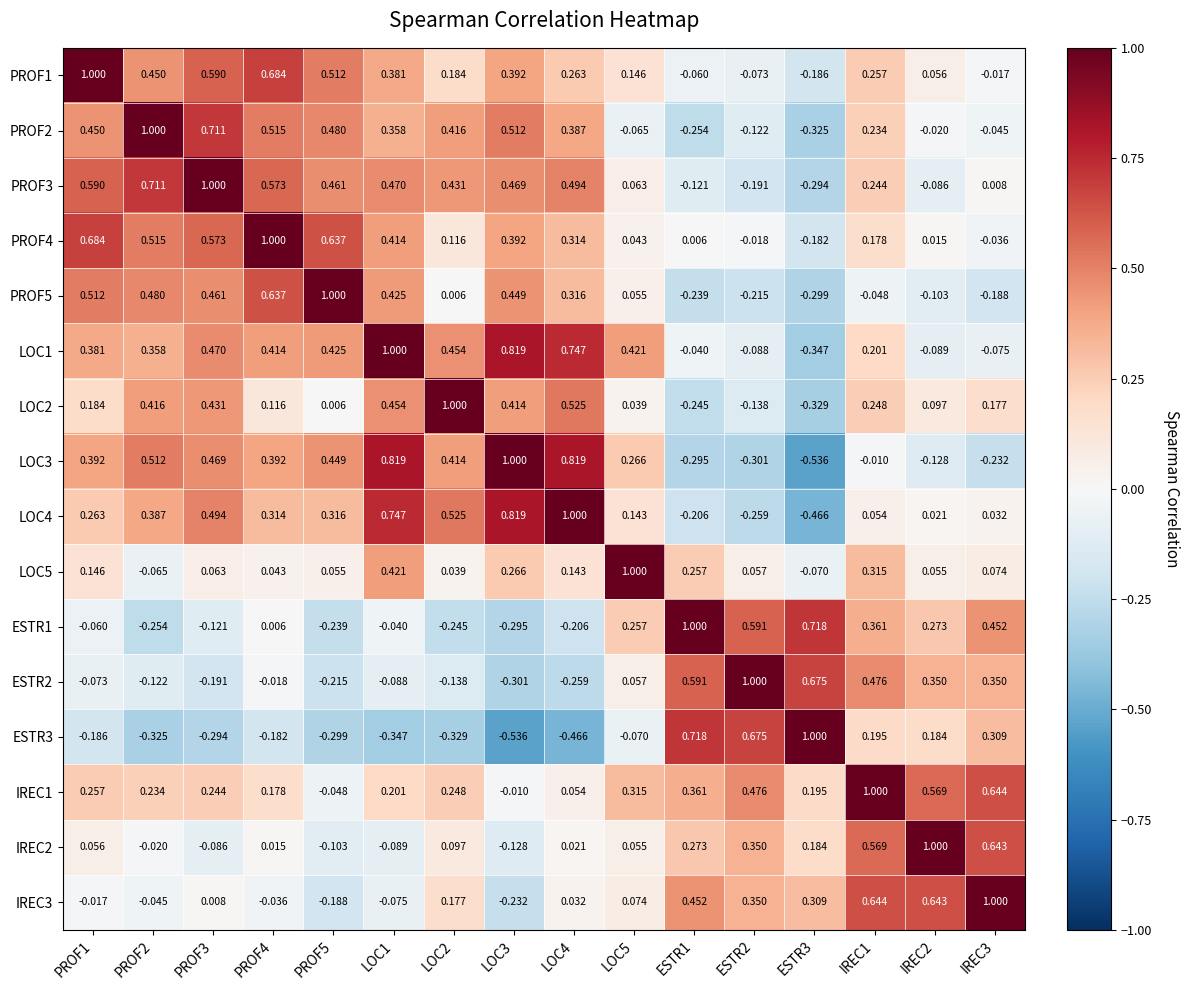

Reading left to right, list all the values displayed in this chart.

PROF1: PROF1=1.0	PROF2=0.5	PROF3=0.6	PROF4=0.7	PROF5=0.5	LOC1=0.4	LOC2=0.2	LOC3=0.4	LOC4=0.3	LOC5=0.1	ESTR1=-0.1	ESTR2=-0.1	ESTR3=-0.2	IREC1=0.3	IREC2=0.1	IREC3=-0.0
PROF2: PROF1=0.5	PROF2=1.0	PROF3=0.7	PROF4=0.5	PROF5=0.5	LOC1=0.4	LOC2=0.4	LOC3=0.5	LOC4=0.4	LOC5=-0.1	ESTR1=-0.3	ESTR2=-0.1	ESTR3=-0.3	IREC1=0.2	IREC2=-0.0	IREC3=-0.0
PROF3: PROF1=0.6	PROF2=0.7	PROF3=1.0	PROF4=0.6	PROF5=0.5	LOC1=0.5	LOC2=0.4	LOC3=0.5	LOC4=0.5	LOC5=0.1	ESTR1=-0.1	ESTR2=-0.2	ESTR3=-0.3	IREC1=0.2	IREC2=-0.1	IREC3=0.0
PROF4: PROF1=0.7	PROF2=0.5	PROF3=0.6	PROF4=1.0	PROF5=0.6	LOC1=0.4	LOC2=0.1	LOC3=0.4	LOC4=0.3	LOC5=0.0	ESTR1=0.0	ESTR2=-0.0	ESTR3=-0.2	IREC1=0.2	IREC2=0.0	IREC3=-0.0
PROF5: PROF1=0.5	PROF2=0.5	PROF3=0.5	PROF4=0.6	PROF5=1.0	LOC1=0.4	LOC2=0.0	LOC3=0.4	LOC4=0.3	LOC5=0.1	ESTR1=-0.2	ESTR2=-0.2	ESTR3=-0.3	IREC1=-0.0	IREC2=-0.1	IREC3=-0.2
LOC1: PROF1=0.4	PROF2=0.4	PROF3=0.5	PROF4=0.4	PROF5=0.4	LOC1=1.0	LOC2=0.5	LOC3=0.8	LOC4=0.7	LOC5=0.4	ESTR1=-0.0	ESTR2=-0.1	ESTR3=-0.3	IREC1=0.2	IREC2=-0.1	IREC3=-0.1
LOC2: PROF1=0.2	PROF2=0.4	PROF3=0.4	PROF4=0.1	PROF5=0.0	LOC1=0.5	LOC2=1.0	LOC3=0.4	LOC4=0.5	LOC5=0.0	ESTR1=-0.2	ESTR2=-0.1	ESTR3=-0.3	IREC1=0.2	IREC2=0.1	IREC3=0.2
LOC3: PROF1=0.4	PROF2=0.5	PROF3=0.5	PROF4=0.4	PROF5=0.4	LOC1=0.8	LOC2=0.4	LOC3=1.0	LOC4=0.8	LOC5=0.3	ESTR1=-0.3	ESTR2=-0.3	ESTR3=-0.5	IREC1=-0.0	IREC2=-0.1	IREC3=-0.2
LOC4: PROF1=0.3	PROF2=0.4	PROF3=0.5	PROF4=0.3	PROF5=0.3	LOC1=0.7	LOC2=0.5	LOC3=0.8	LOC4=1.0	LOC5=0.1	ESTR1=-0.2	ESTR2=-0.3	ESTR3=-0.5	IREC1=0.1	IREC2=0.0	IREC3=0.0
LOC5: PROF1=0.1	PROF2=-0.1	PROF3=0.1	PROF4=0.0	PROF5=0.1	LOC1=0.4	LOC2=0.0	LOC3=0.3	LOC4=0.1	LOC5=1.0	ESTR1=0.3	ESTR2=0.1	ESTR3=-0.1	IREC1=0.3	IREC2=0.1	IREC3=0.1
ESTR1: PROF1=-0.1	PROF2=-0.3	PROF3=-0.1	PROF4=0.0	PROF5=-0.2	LOC1=-0.0	LOC2=-0.2	LOC3=-0.3	LOC4=-0.2	LOC5=0.3	ESTR1=1.0	ESTR2=0.6	ESTR3=0.7	IREC1=0.4	IREC2=0.3	IREC3=0.5
ESTR2: PROF1=-0.1	PROF2=-0.1	PROF3=-0.2	PROF4=-0.0	PROF5=-0.2	LOC1=-0.1	LOC2=-0.1	LOC3=-0.3	LOC4=-0.3	LOC5=0.1	ESTR1=0.6	ESTR2=1.0	ESTR3=0.7	IREC1=0.5	IREC2=0.3	IREC3=0.3
ESTR3: PROF1=-0.2	PROF2=-0.3	PROF3=-0.3	PROF4=-0.2	PROF5=-0.3	LOC1=-0.3	LOC2=-0.3	LOC3=-0.5	LOC4=-0.5	LOC5=-0.1	ESTR1=0.7	ESTR2=0.7	ESTR3=1.0	IREC1=0.2	IREC2=0.2	IREC3=0.3
IREC1: PROF1=0.3	PROF2=0.2	PROF3=0.2	PROF4=0.2	PROF5=-0.0	LOC1=0.2	LOC2=0.2	LOC3=-0.0	LOC4=0.1	LOC5=0.3	ESTR1=0.4	ESTR2=0.5	ESTR3=0.2	IREC1=1.0	IREC2=0.6	IREC3=0.6
IREC2: PROF1=0.1	PROF2=-0.0	PROF3=-0.1	PROF4=0.0	PROF5=-0.1	LOC1=-0.1	LOC2=0.1	LOC3=-0.1	LOC4=0.0	LOC5=0.1	ESTR1=0.3	ESTR2=0.3	ESTR3=0.2	IREC1=0.6	IREC2=1.0	IREC3=0.6
IREC3: PROF1=-0.0	PROF2=-0.0	PROF3=0.0	PROF4=-0.0	PROF5=-0.2	LOC1=-0.1	LOC2=0.2	LOC3=-0.2	LOC4=0.0	LOC5=0.1	ESTR1=0.5	ESTR2=0.3	ESTR3=0.3	IREC1=0.6	IREC2=0.6	IREC3=1.0